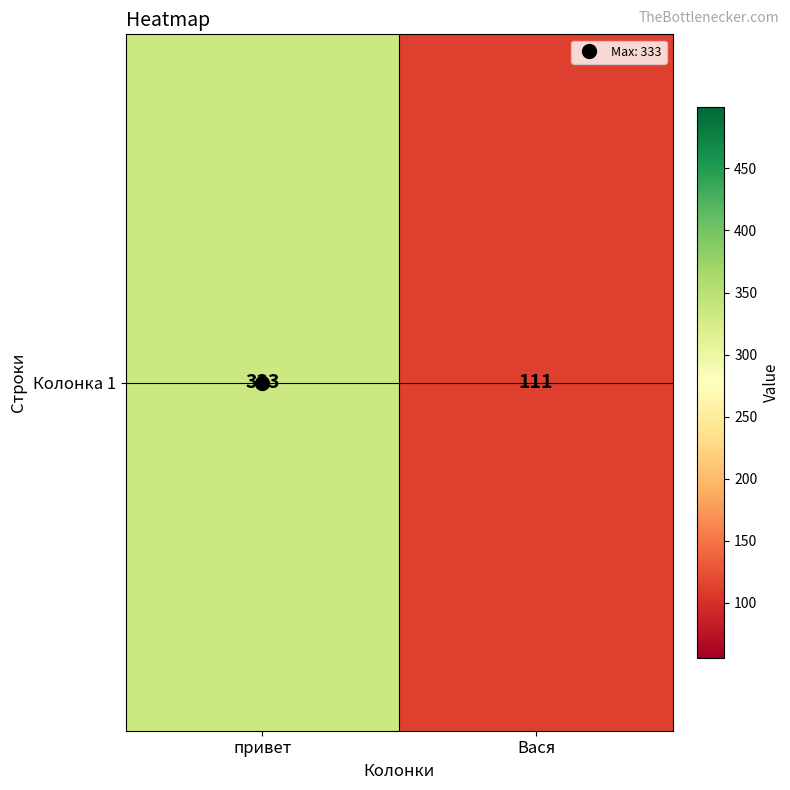

Is it true that the value at Вася is 111?

True